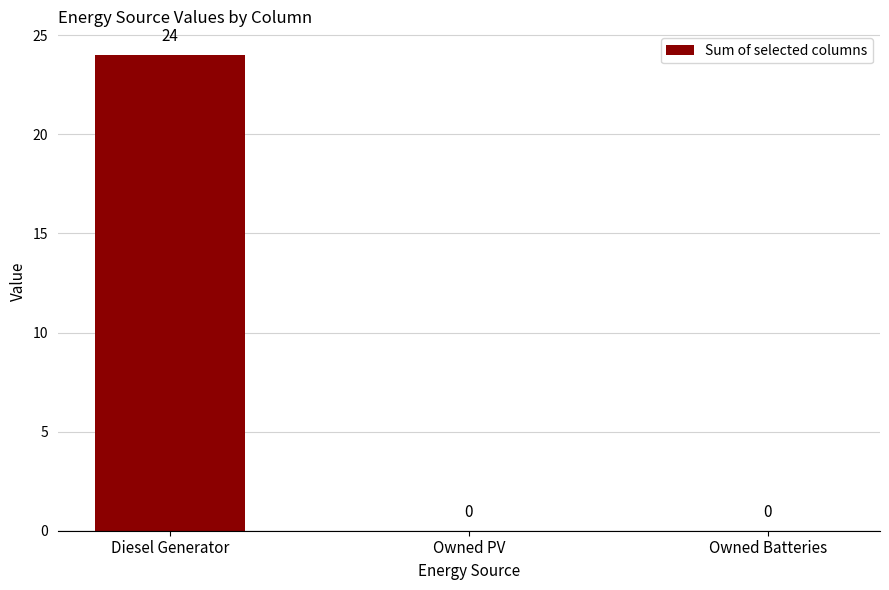

The value at Owned PV is 0. True or false?

True